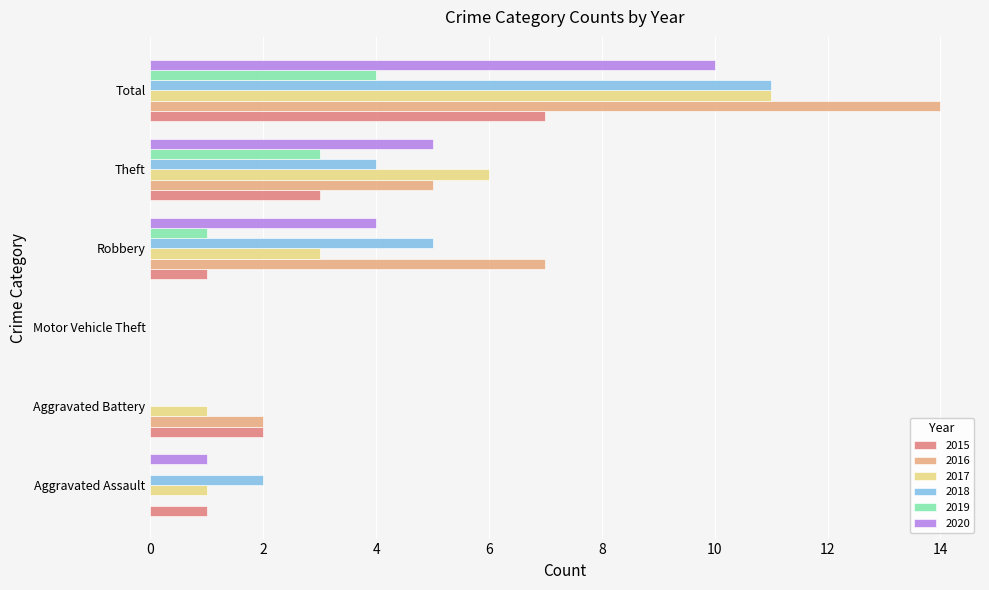

Which series changed the most between Robbery and Total?

2017